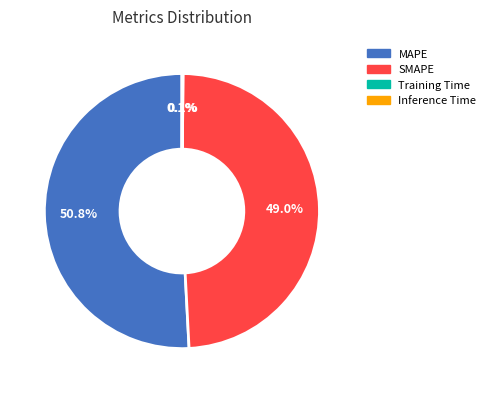

What is the largest slice in the pie chart?

MAPE